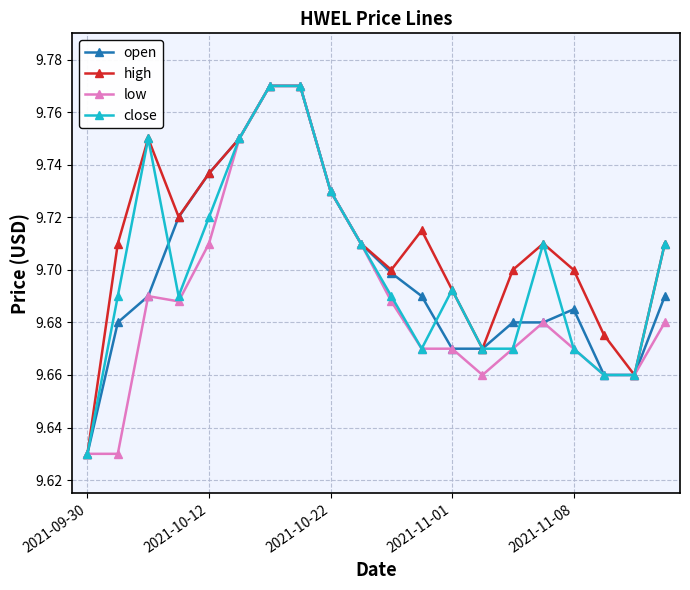

Count the high values in the range 9 to 10.

20